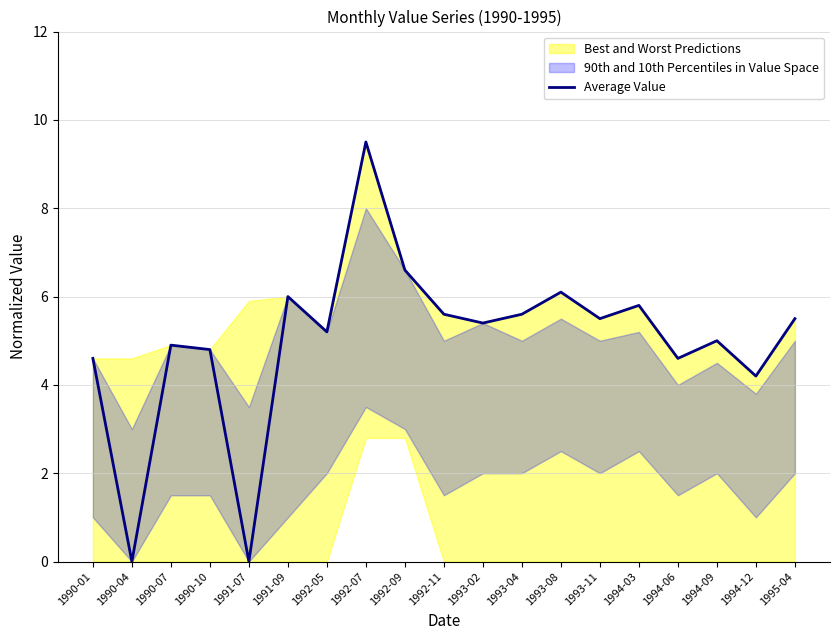

True or false: the data has more than 0 interior local peaks.

True